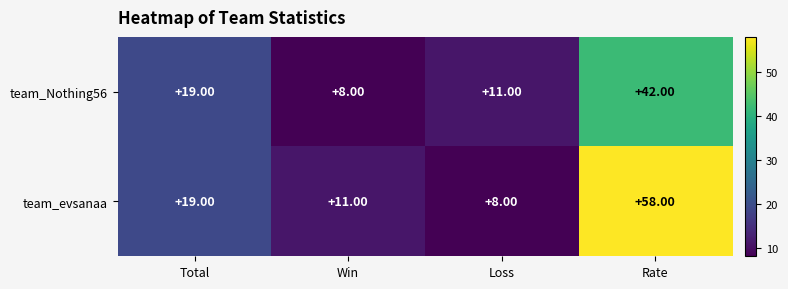

List the series in order of their overall mean, highest first.

team_evsanaa, team_Nothing56